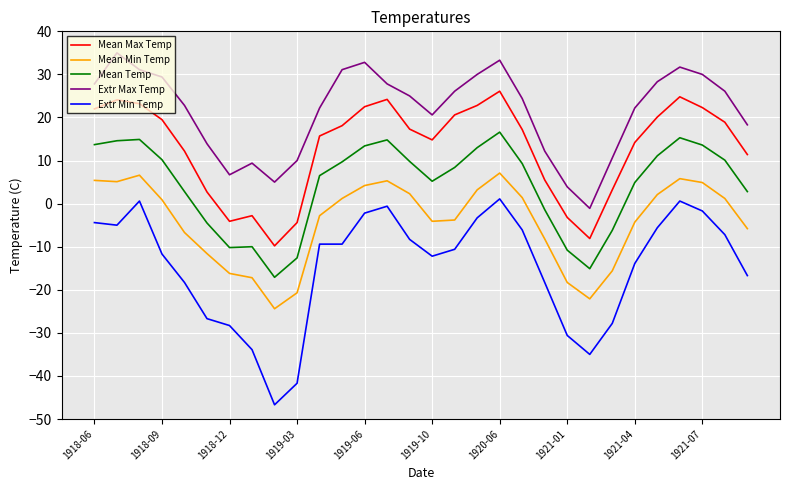

Which series has the largest total across all categories?

Extr Max Temp